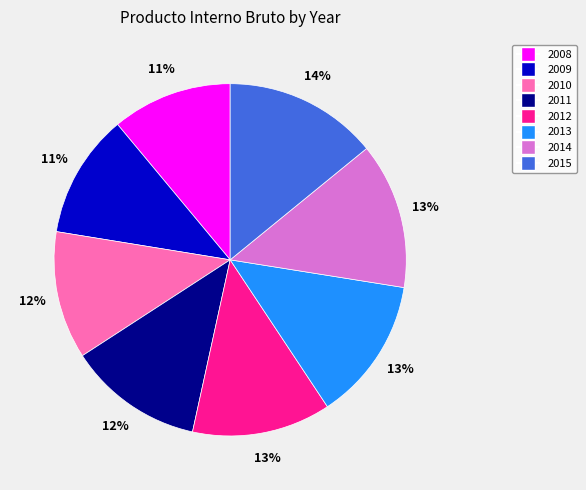

Between 2015 and 2009, which is larger?

2015